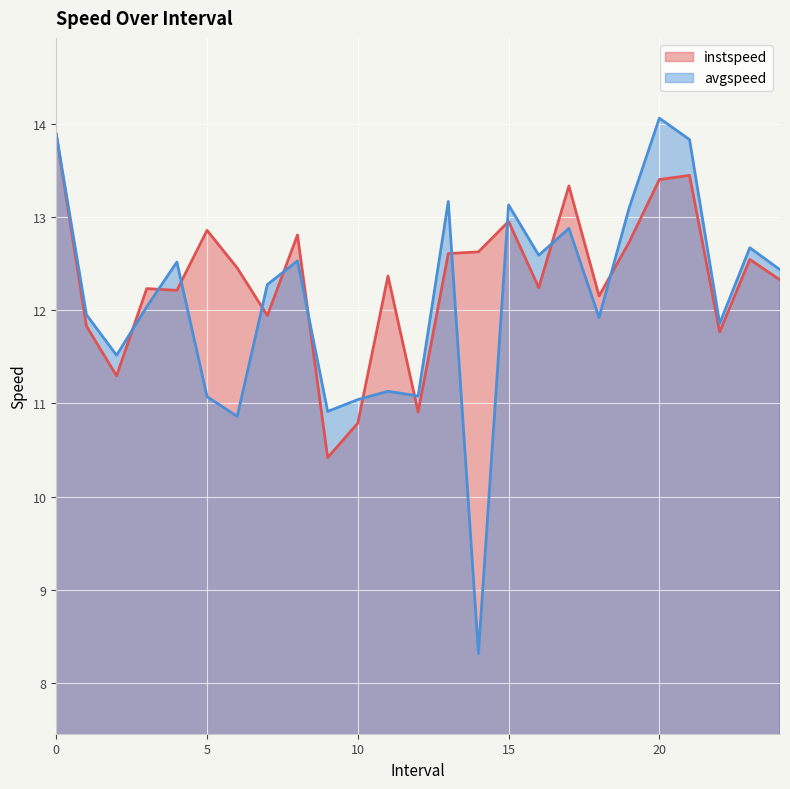

What is the sum of all avgspeed values?

302.8